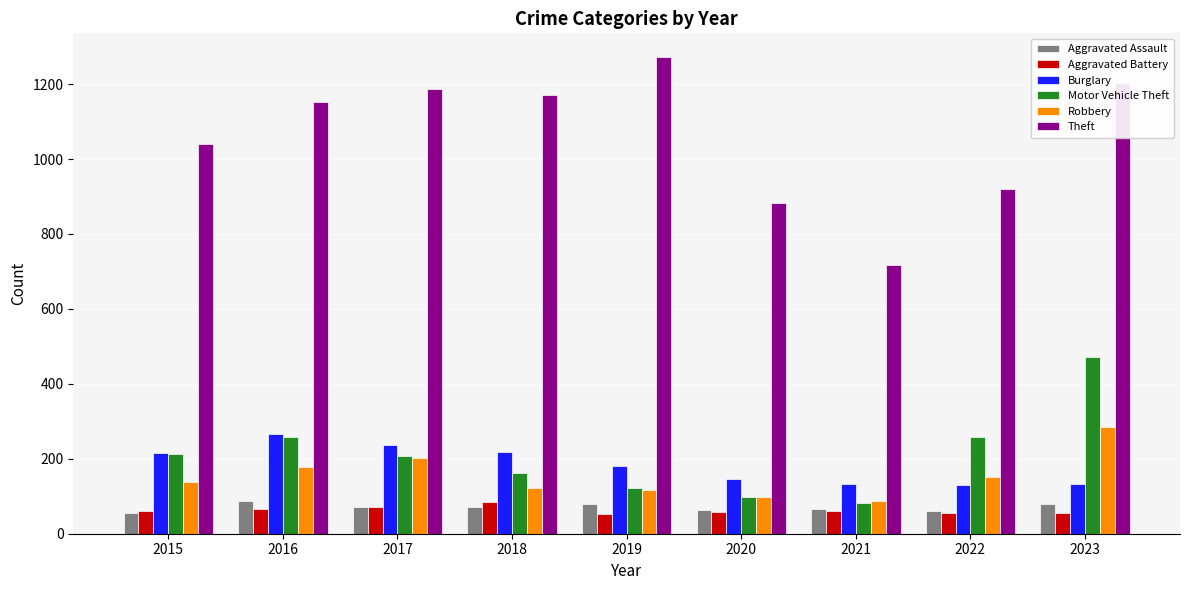

How many values in the Aggravated Battery series are below 60?

4